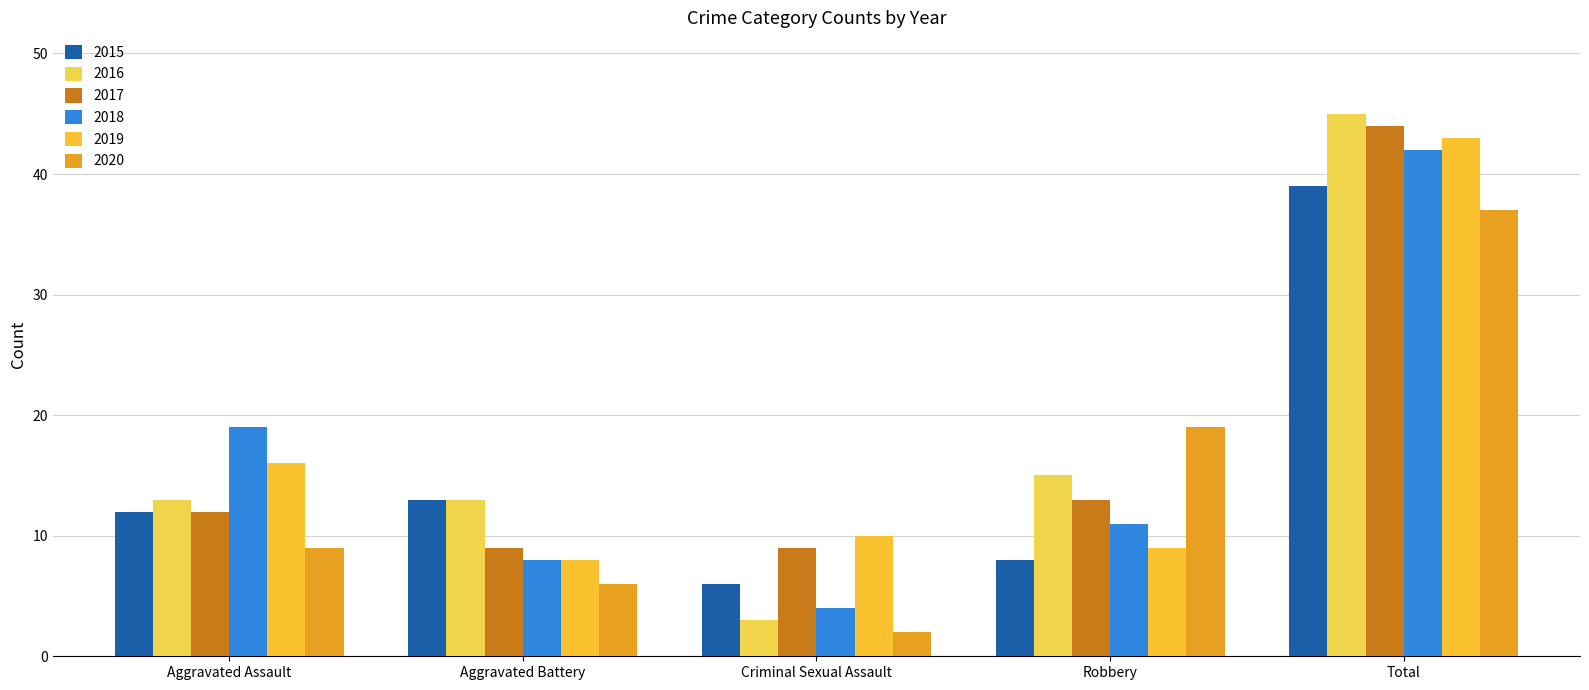

What is the difference between the 2017 values at Aggravated Assault and Total?

32